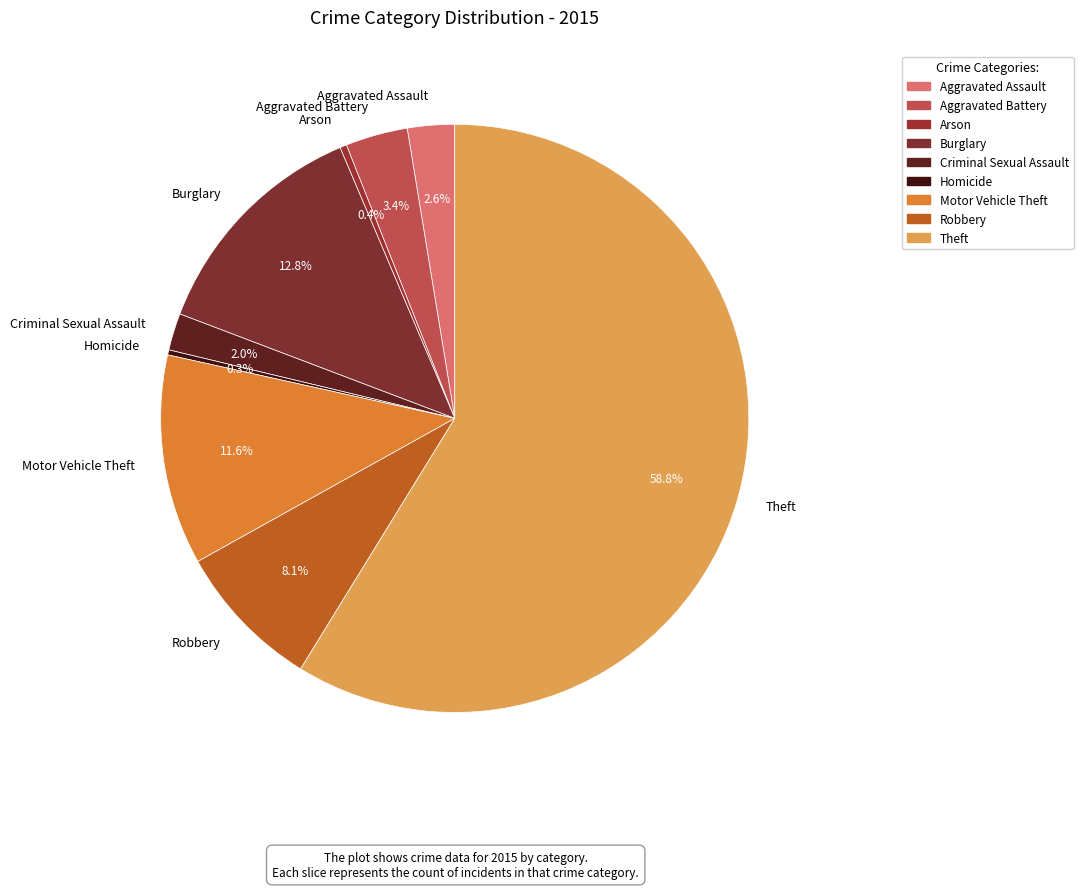

To the nearest percent, what is the combined percentage of Criminal Sexual Assault and Aggravated Battery?

5%